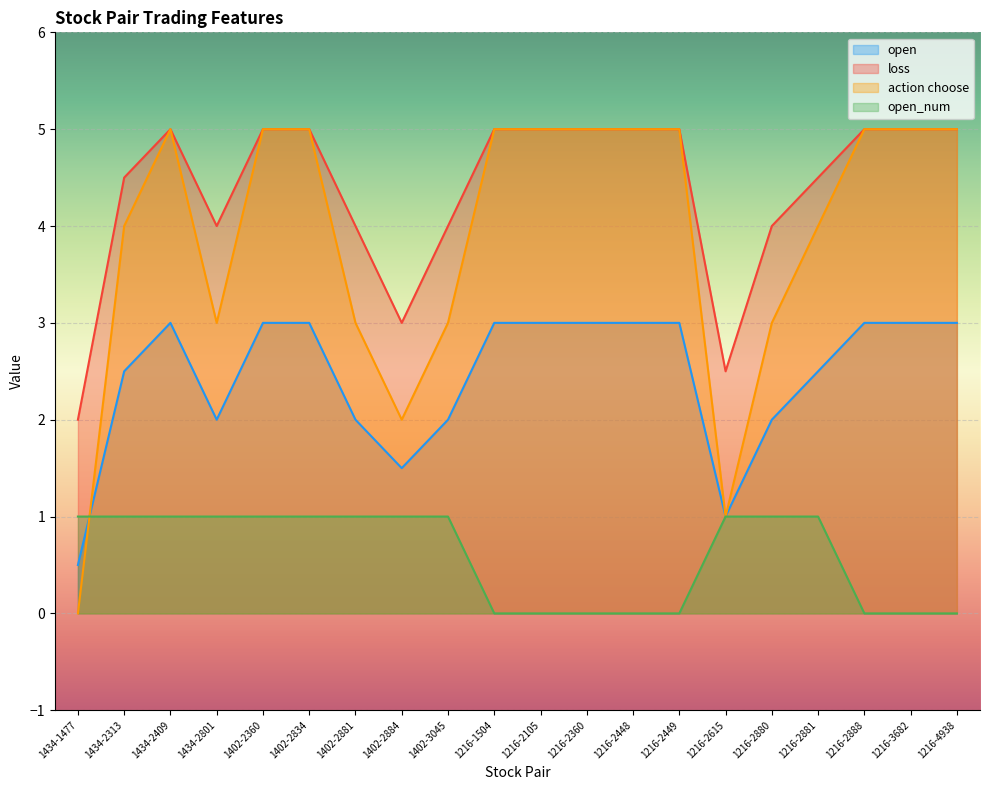

After their last crossing, which series has the higher values: open_num or action choose?

action choose